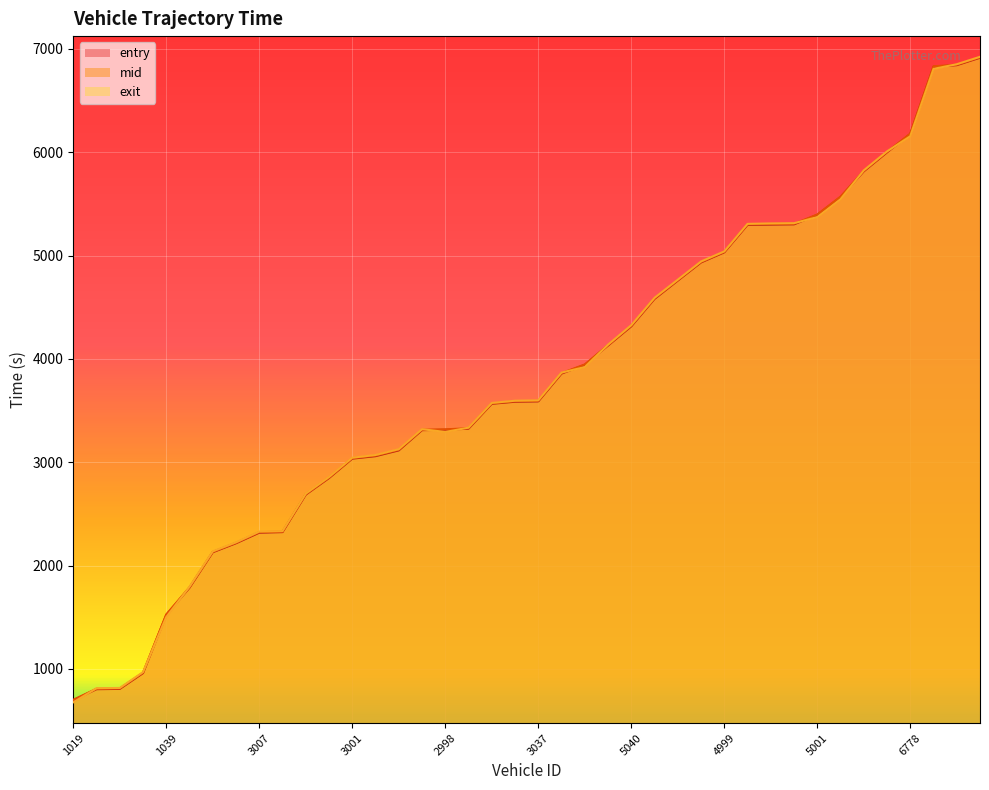

Is it true that exit equals 5306.7 at 5013?

True